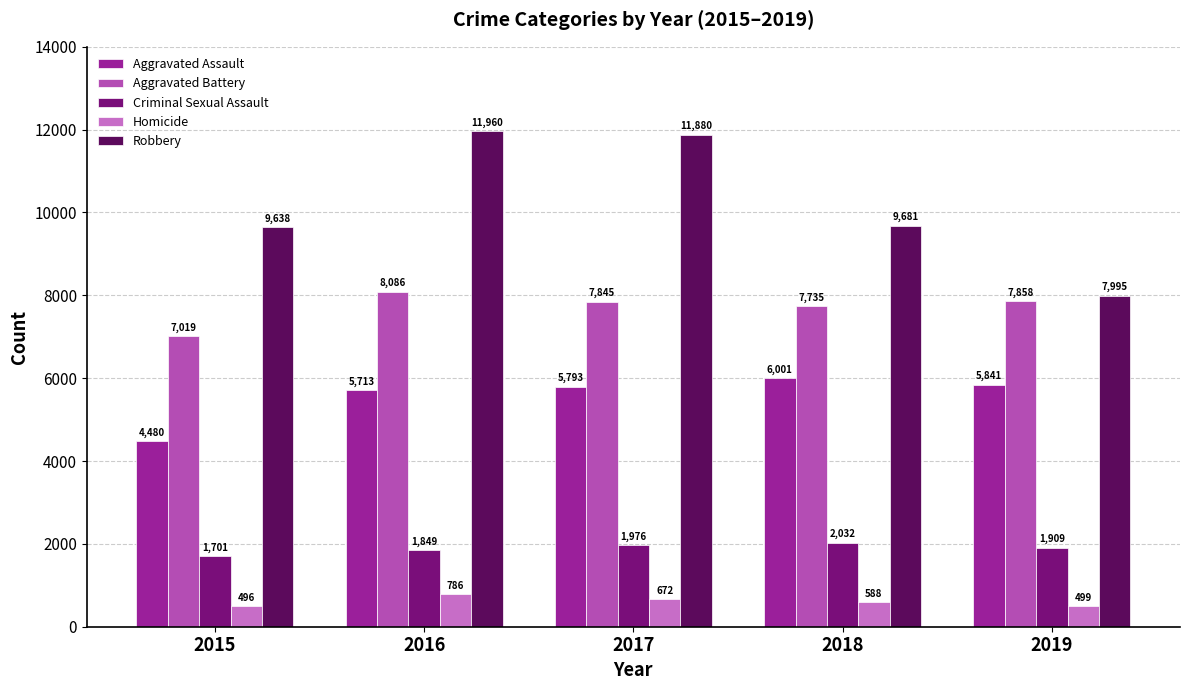

Which series has the largest range (max minus min)?

Robbery